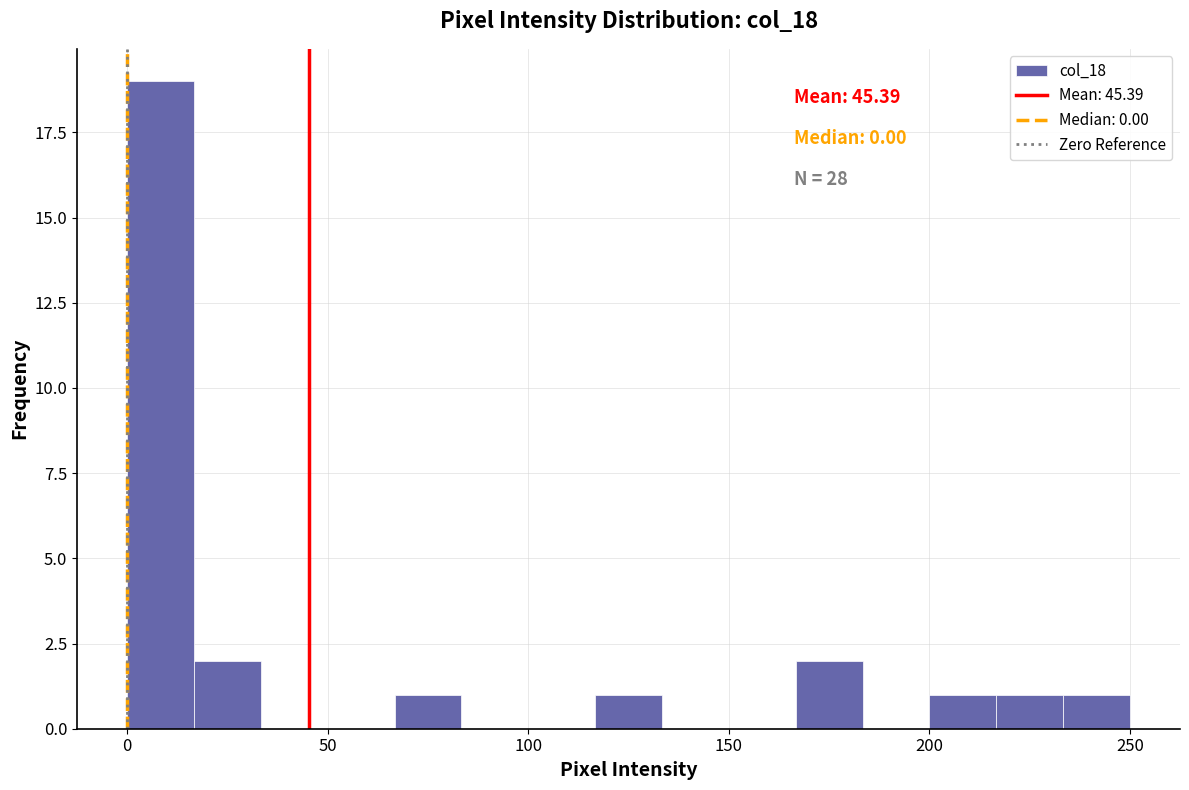

Read against the x-axis, roughly where is the centre of the tallest bar?

10